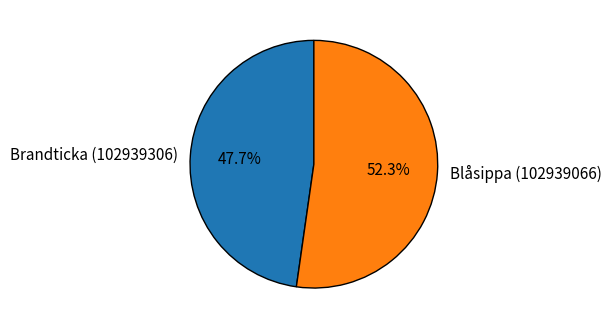

Count the number of slices in the pie.

2